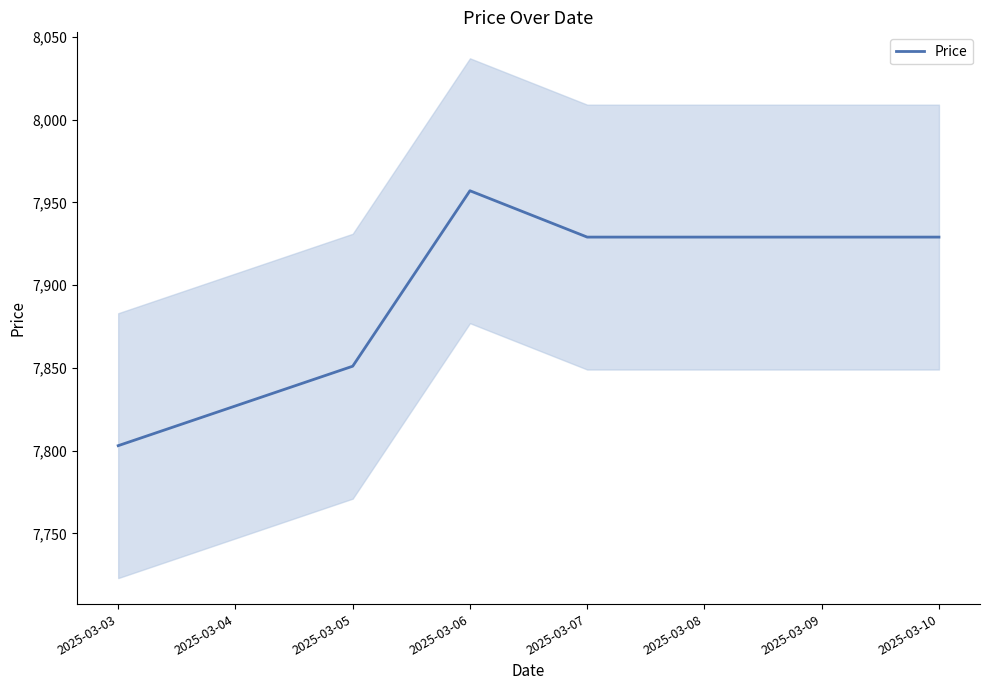

True or false: the data shows 12194 at 2025-03-10.

False